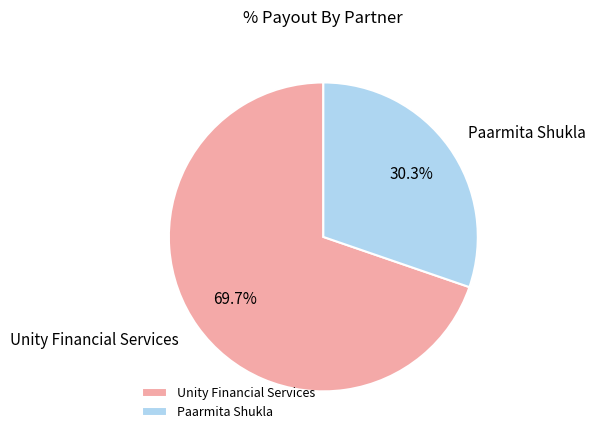

To the nearest percent, what is the combined percentage of Paarmita Shukla and Unity Financial Services?

100%